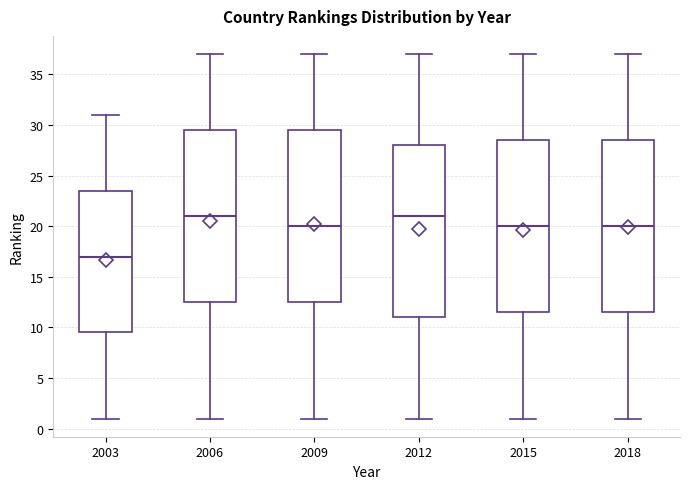

Reading left to right, read every box against the y-axis: the position of its median line, the range the box covers, and the ends of its whiskers. The values are not printed on the chart, so give them approximately, as read against the axis.

2003: median 17.0, box 9.5 to 23.5, whiskers 1.0 to 31.0
2006: median 21.0, box 12.5 to 29.5, whiskers 1.0 to 37.0
2009: median 20.0, box 12.5 to 29.5, whiskers 1.0 to 37.0
2012: median 21.0, box 11.0 to 28.0, whiskers 1.0 to 37.0
2015: median 20.0, box 11.5 to 28.5, whiskers 1.0 to 37.0
2018: median 20.0, box 11.5 to 28.5, whiskers 1.0 to 37.0